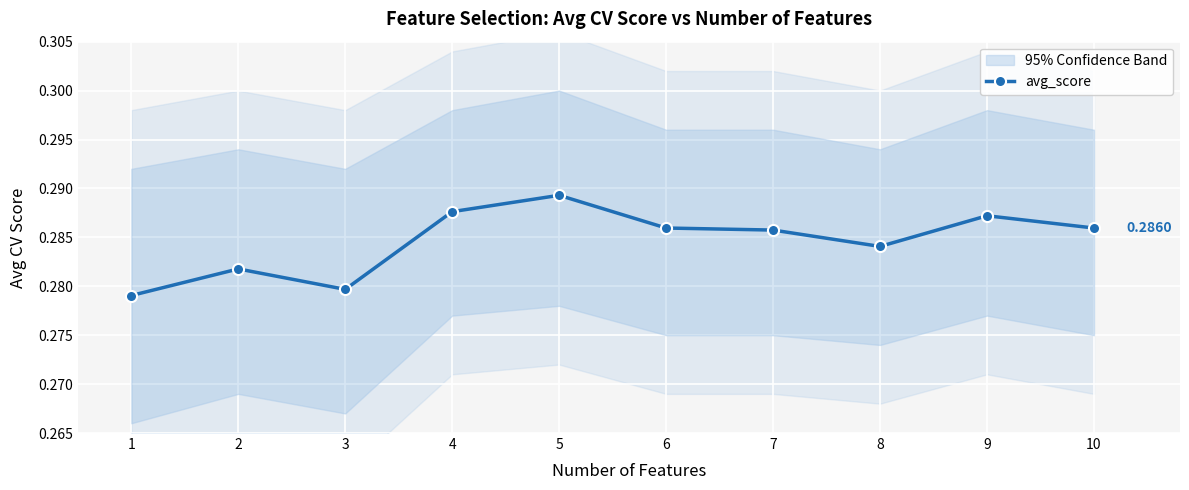

At which label is the value closest to 0?

1